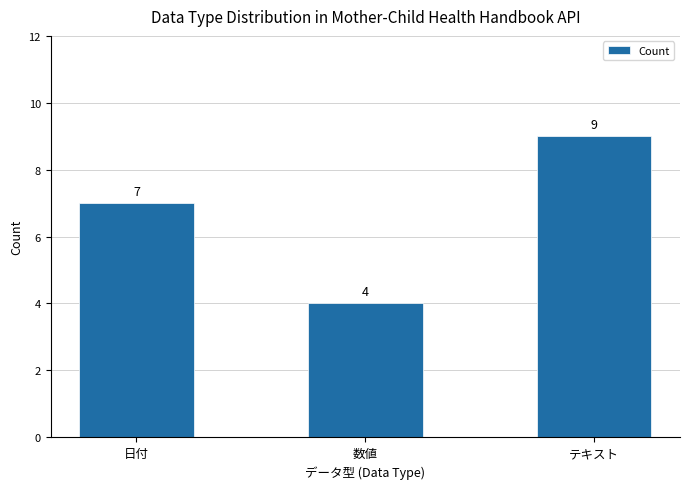

What position from the right is 数値?

2